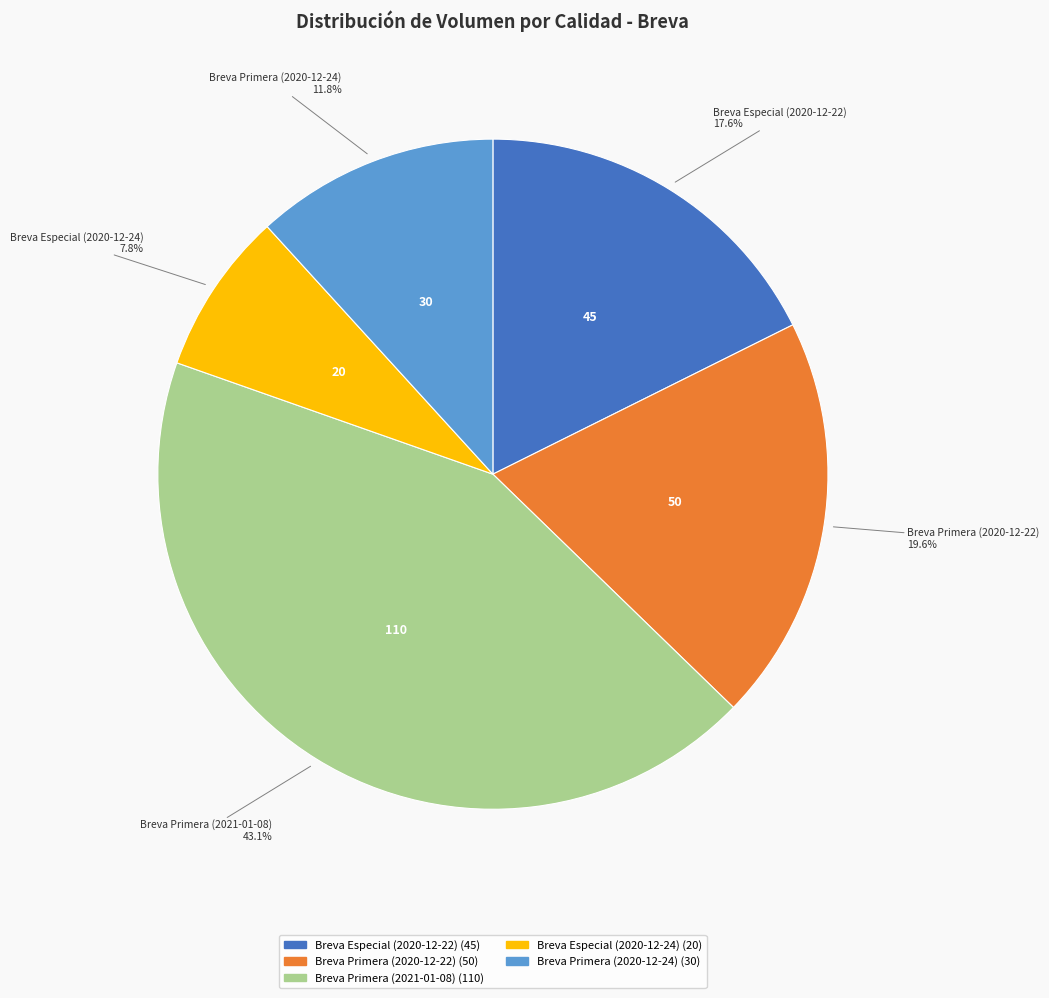

Between Breva Primera (2020-12-22) and Breva Primera (2020-12-24), which is larger?

Breva Primera (2020-12-22)